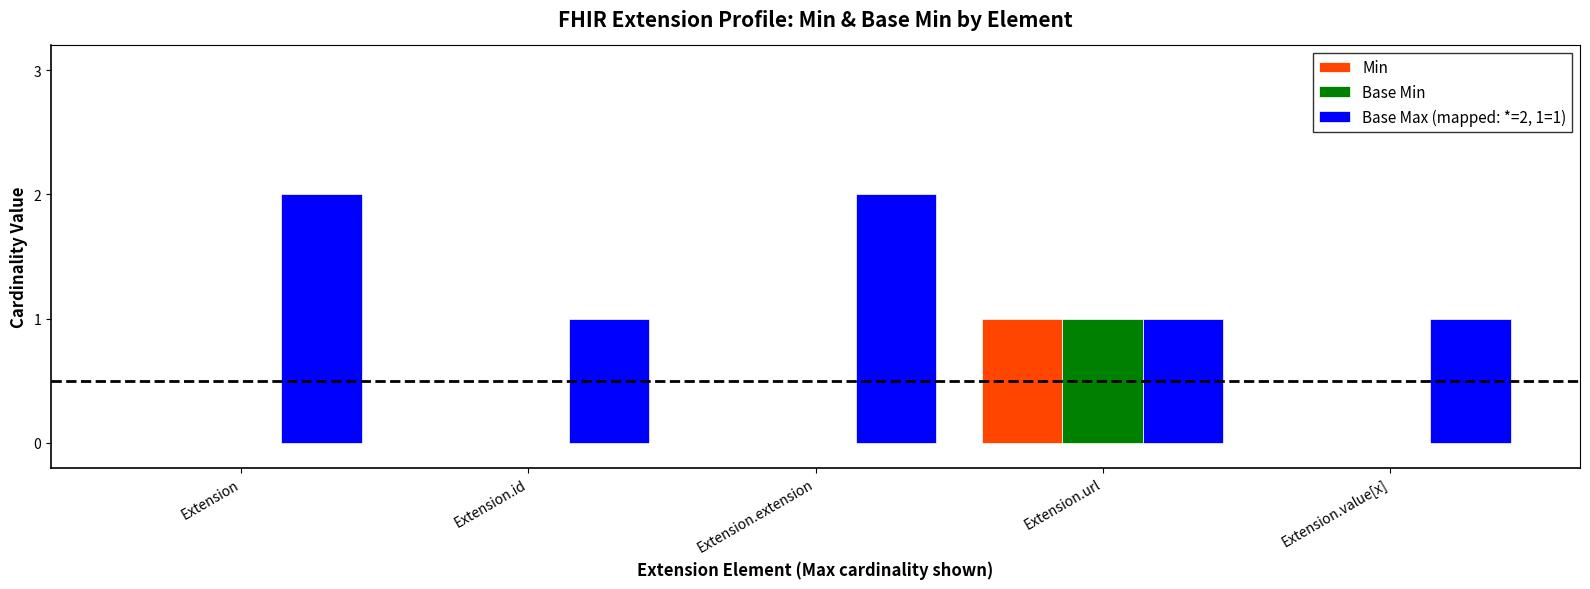

The Base Max (mapped: *=2, 1=1) series shows 2 at Extension.id. True or false?

False